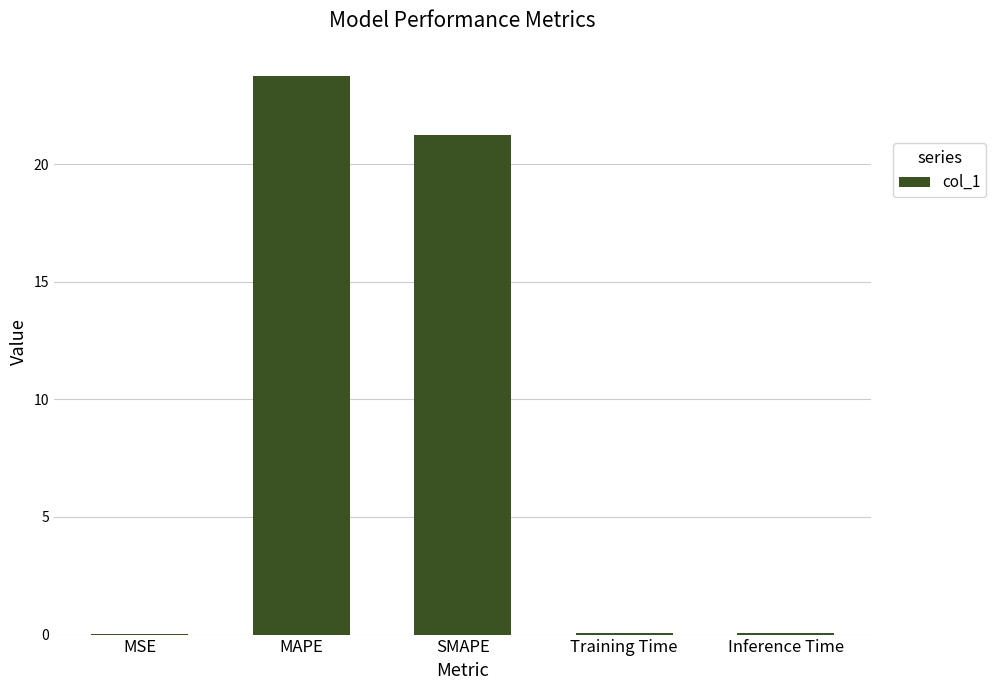

Are the bars grouped side by side (vs. stacked)?

No